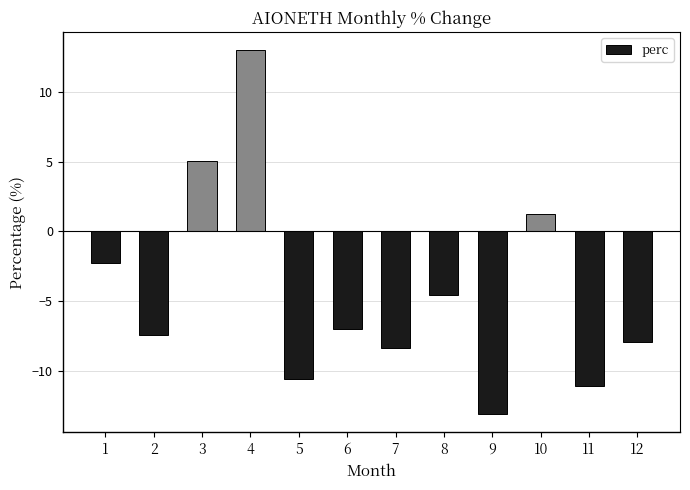

Between 6 and 4, which is larger?

4